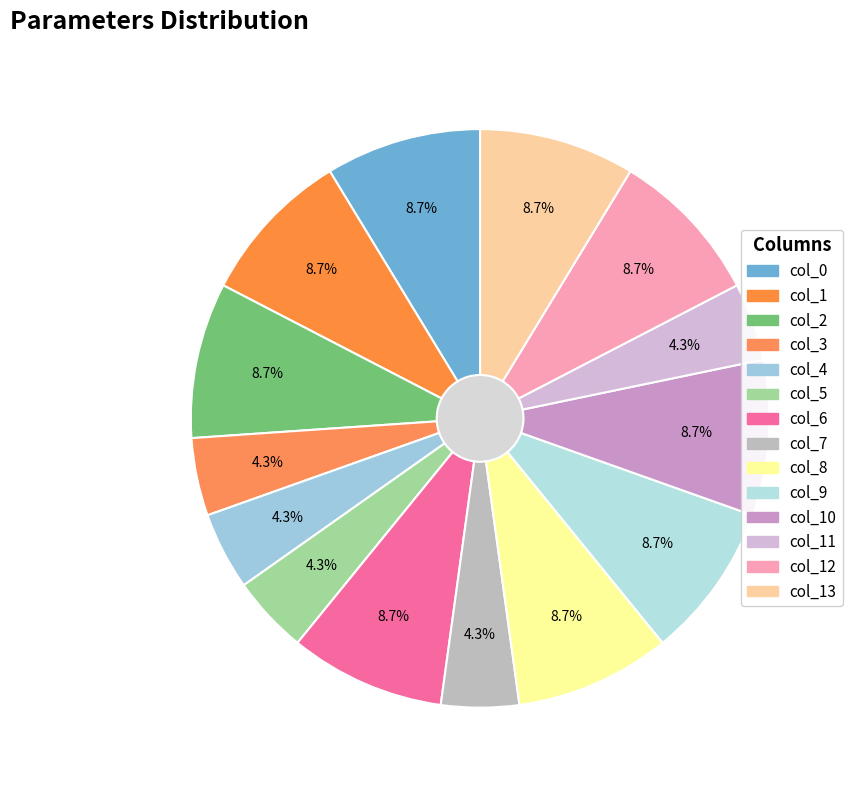

Do col_6 and col_3 together represent more than half of the pie?

No